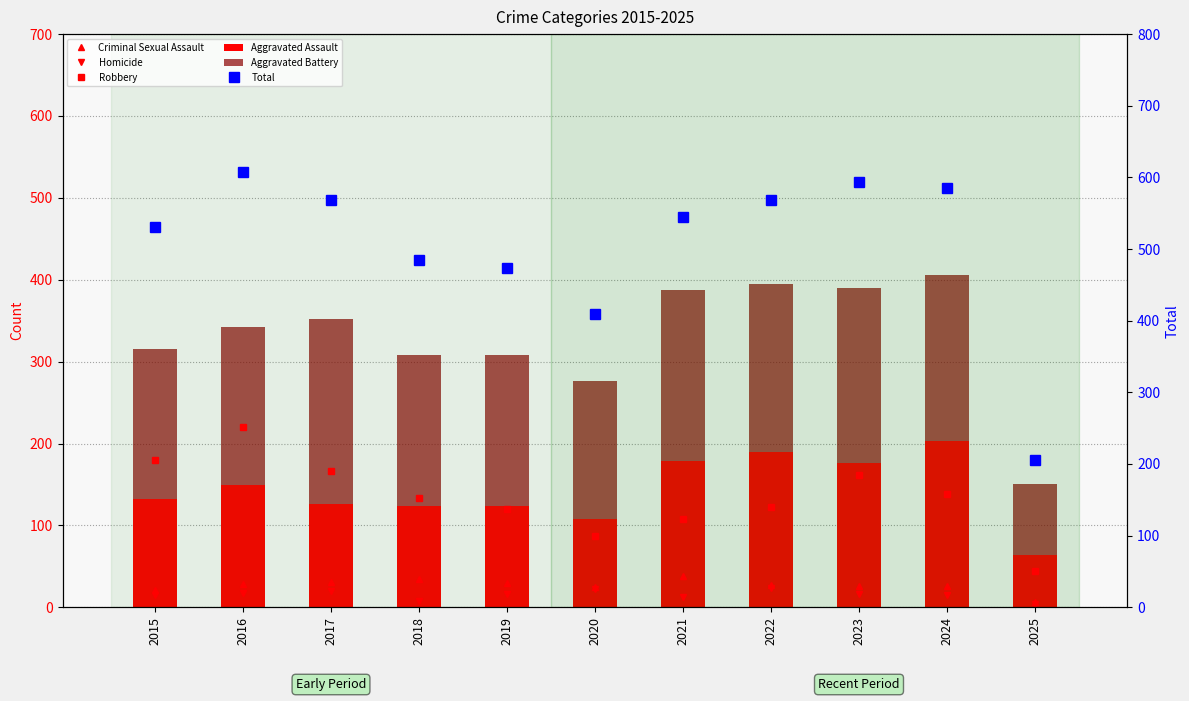

Which series has the widest spread of values?

Total